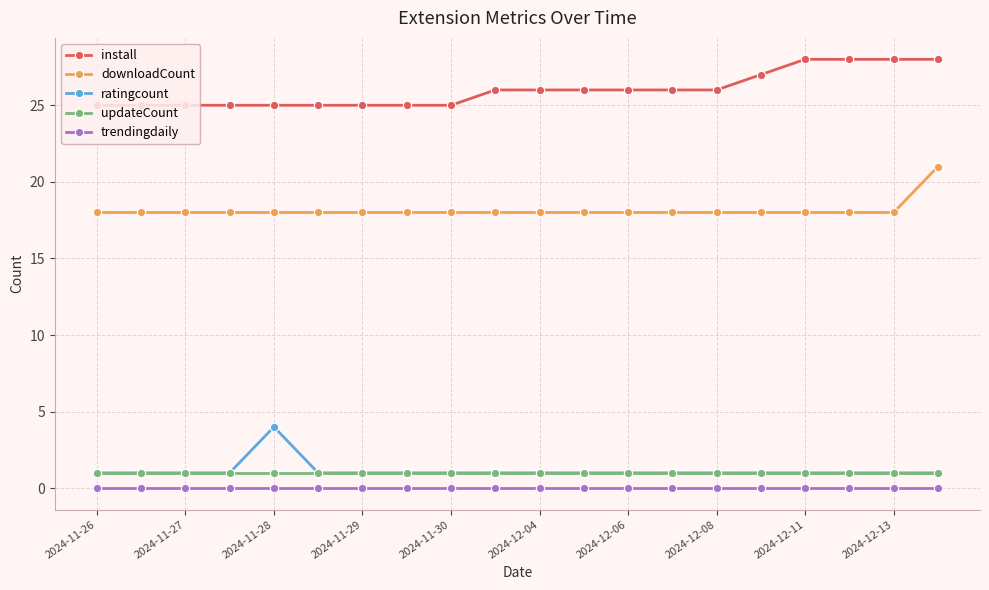

What is the value of the downloadCount point at the 12th from the left?

18